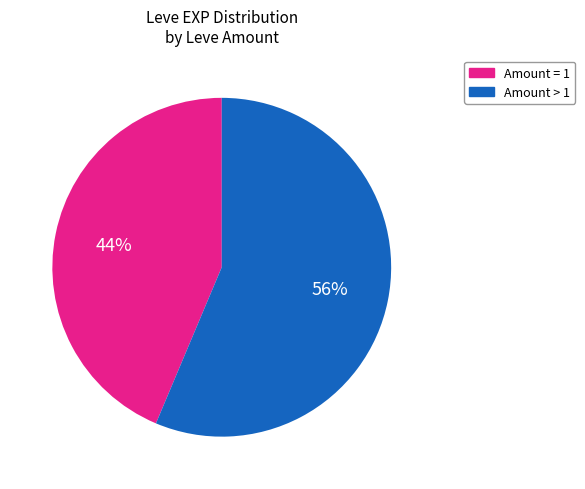

Count the number of slices in the pie.

2